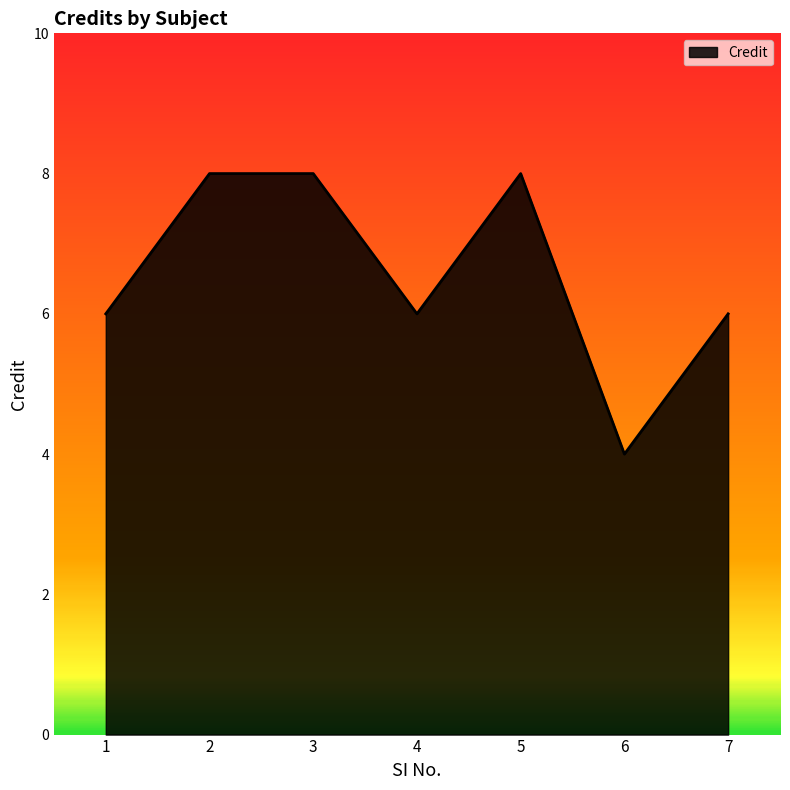

True or false: the data shows 6 at 1.

True